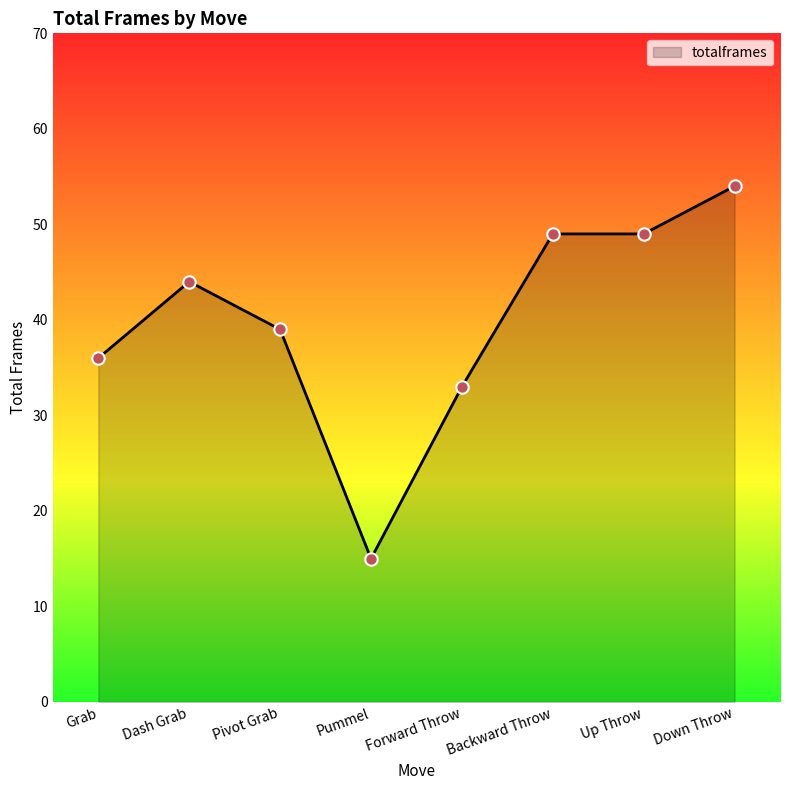

What is the change in value from Pummel to Backward Throw?

+34